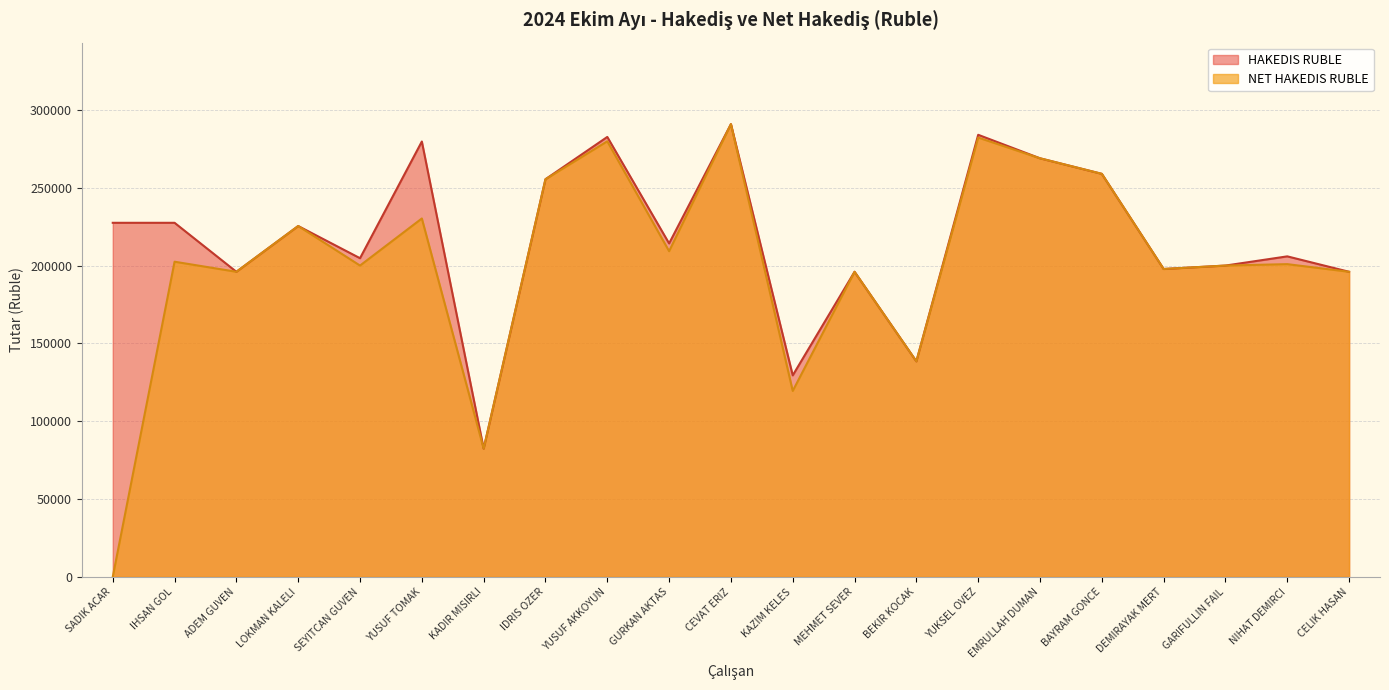

At how many categories does at least one series exceed 278981?

4